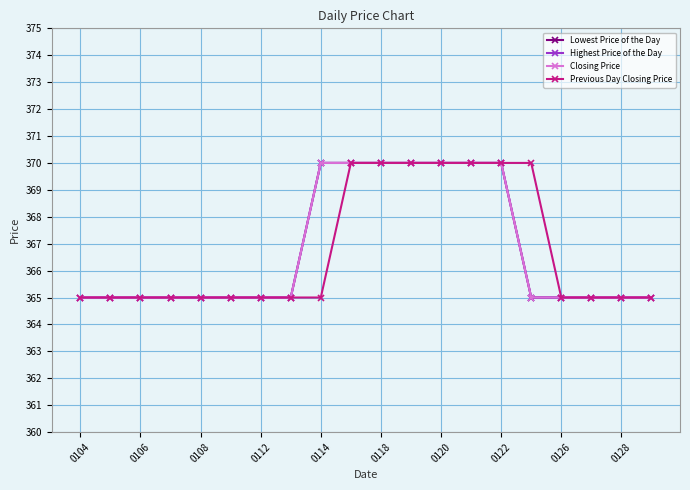

Is this an area chart (filled region under the line)?

No